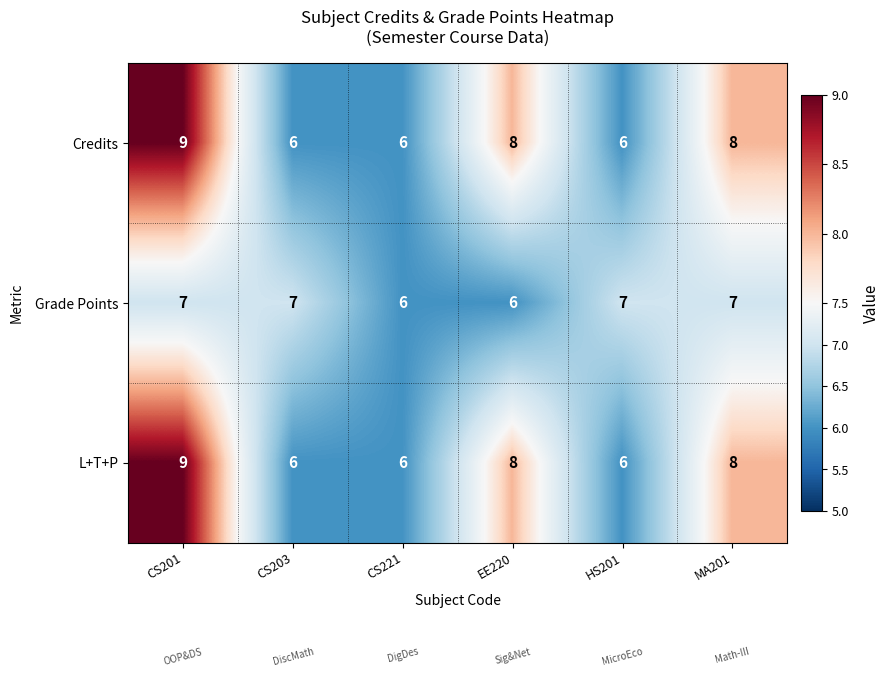

What is the average value of the Credits series?

7